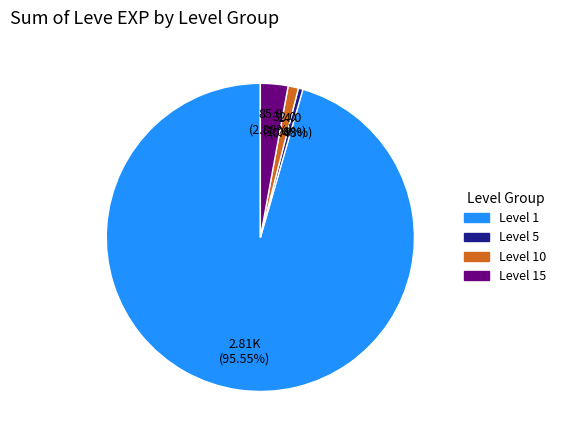

Does any single category account for the majority?

Yes